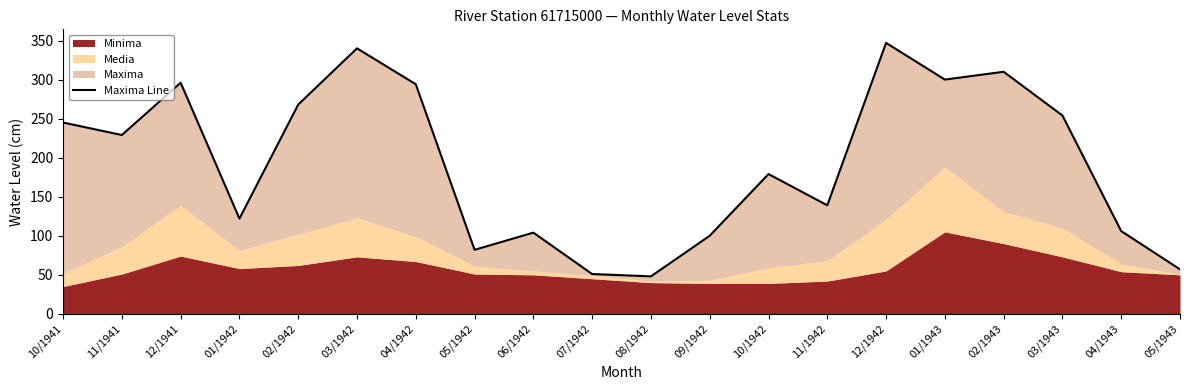

Reading left to right, list all the values displayed in this chart.

10/1941=245	11/1941=229	12/1941=296	01/1942=122	02/1942=268	03/1942=340	04/1942=294	05/1942=82	06/1942=104	07/1942=51	08/1942=48	09/1942=100	10/1942=179	11/1942=139	12/1942=347	01/1943=300	02/1943=310	03/1943=254	04/1943=106	05/1943=57